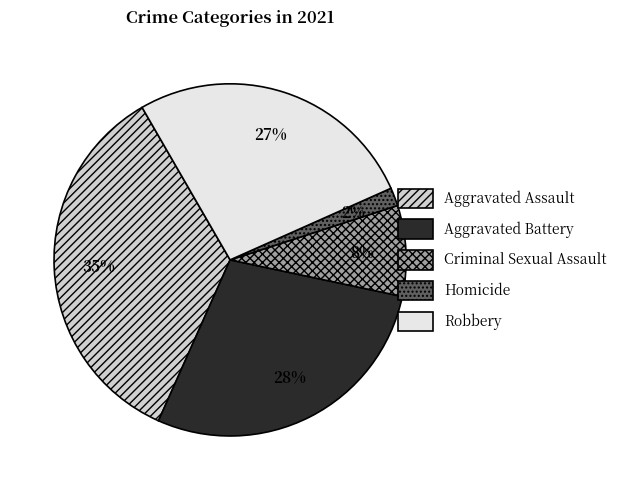

Which has a higher value, Aggravated Assault or Criminal Sexual Assault?

Aggravated Assault